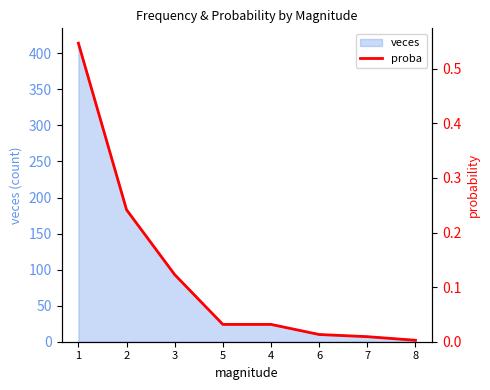

How many lines are shown in the chart?

1